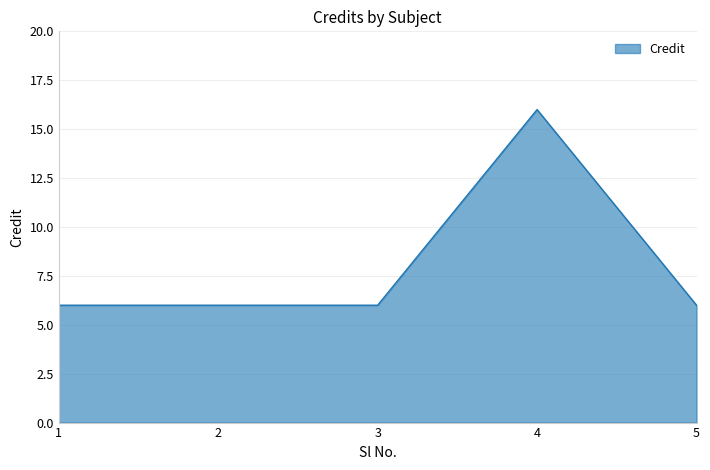

What is the smallest value displayed?

6